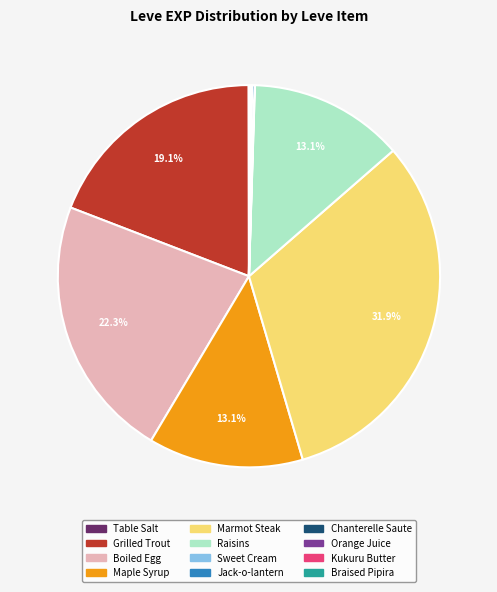

What is the largest slice in the pie chart?

Marmot Steak